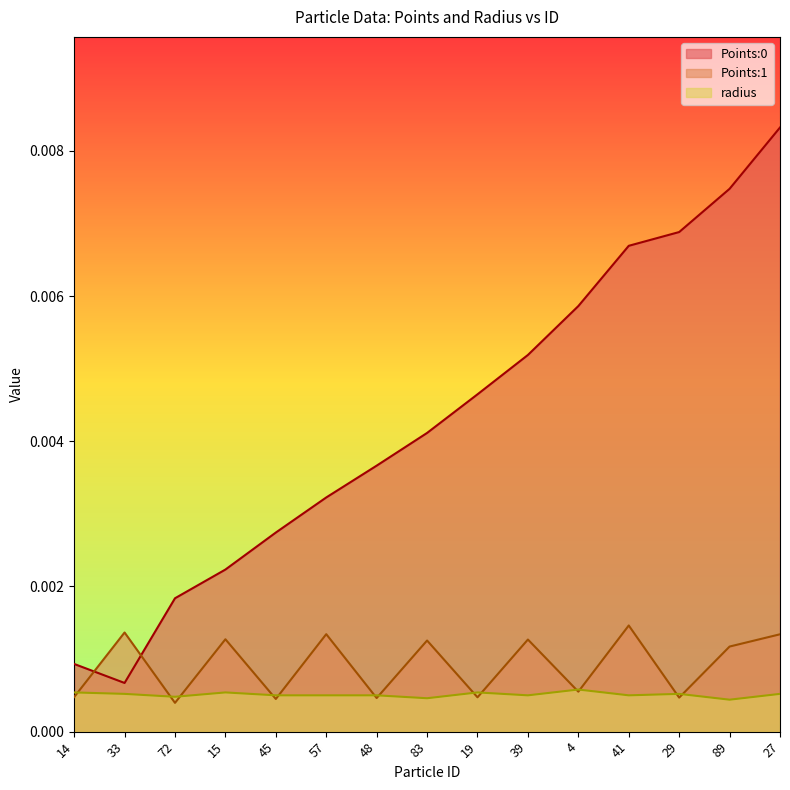

What is the label of the 13th point from the right?

72